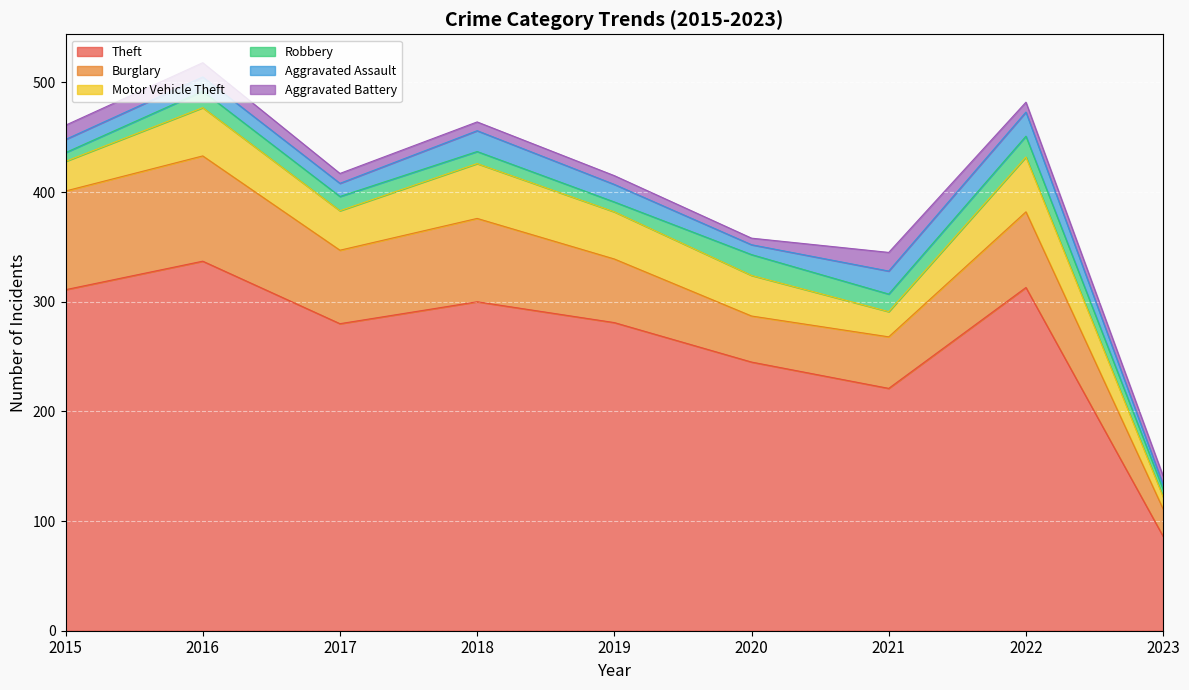

How many lines are shown in the chart?

6